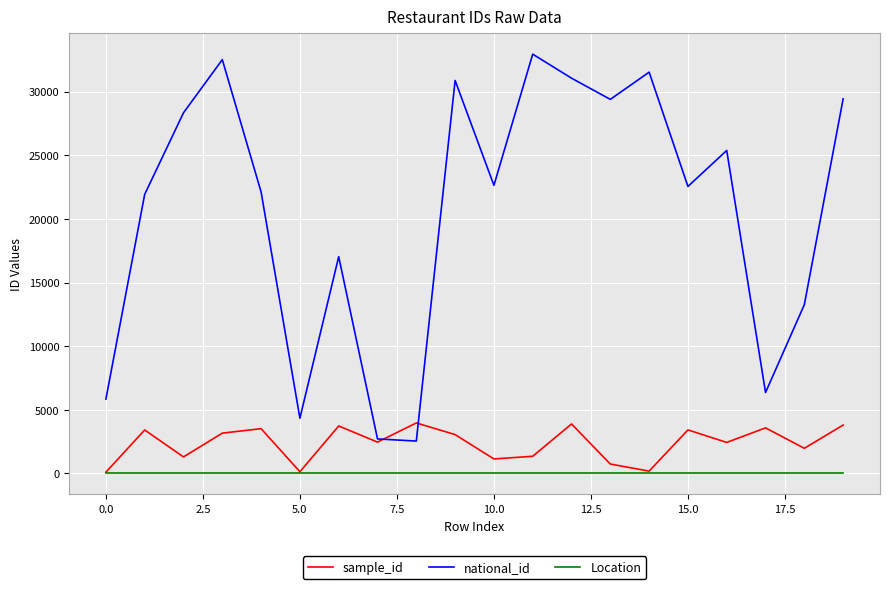

Which series has the largest total across all categories?

national_id